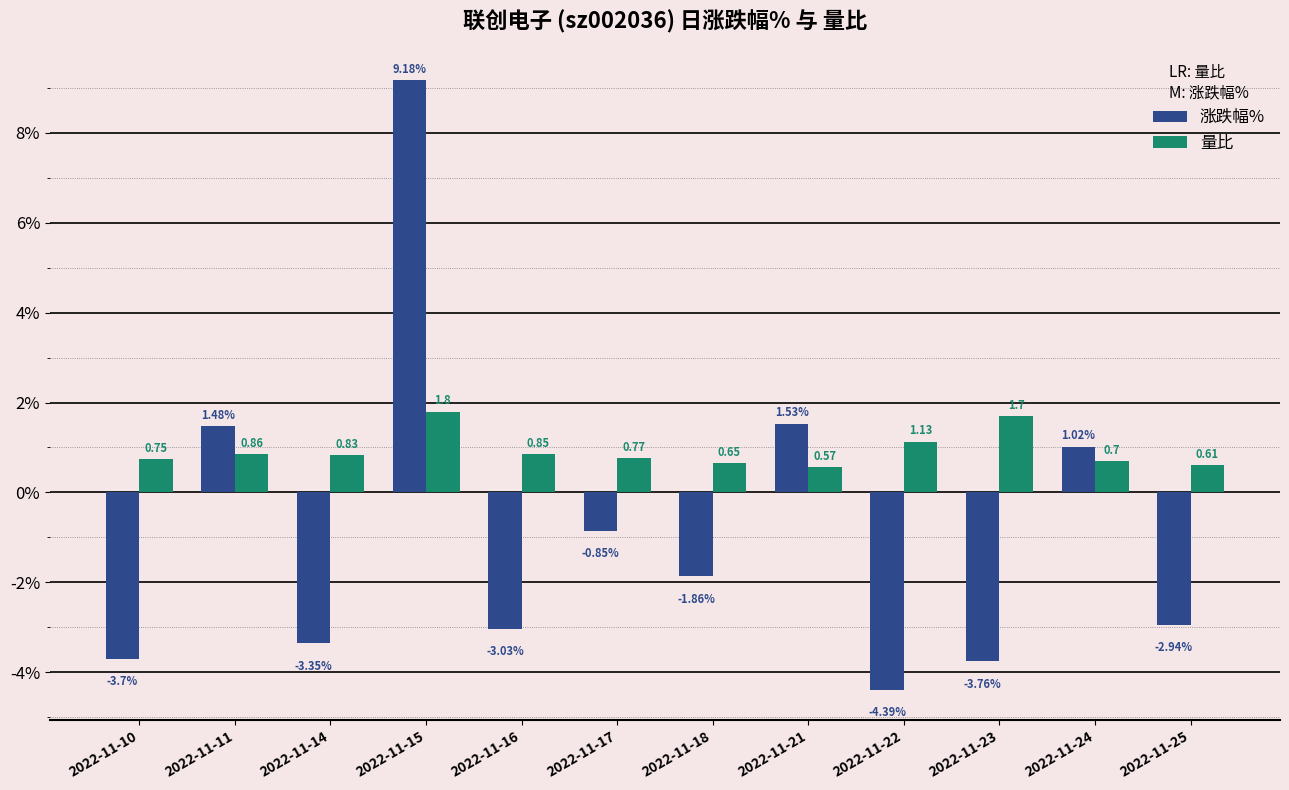

Which series has the widest spread of values?

涨跌幅%